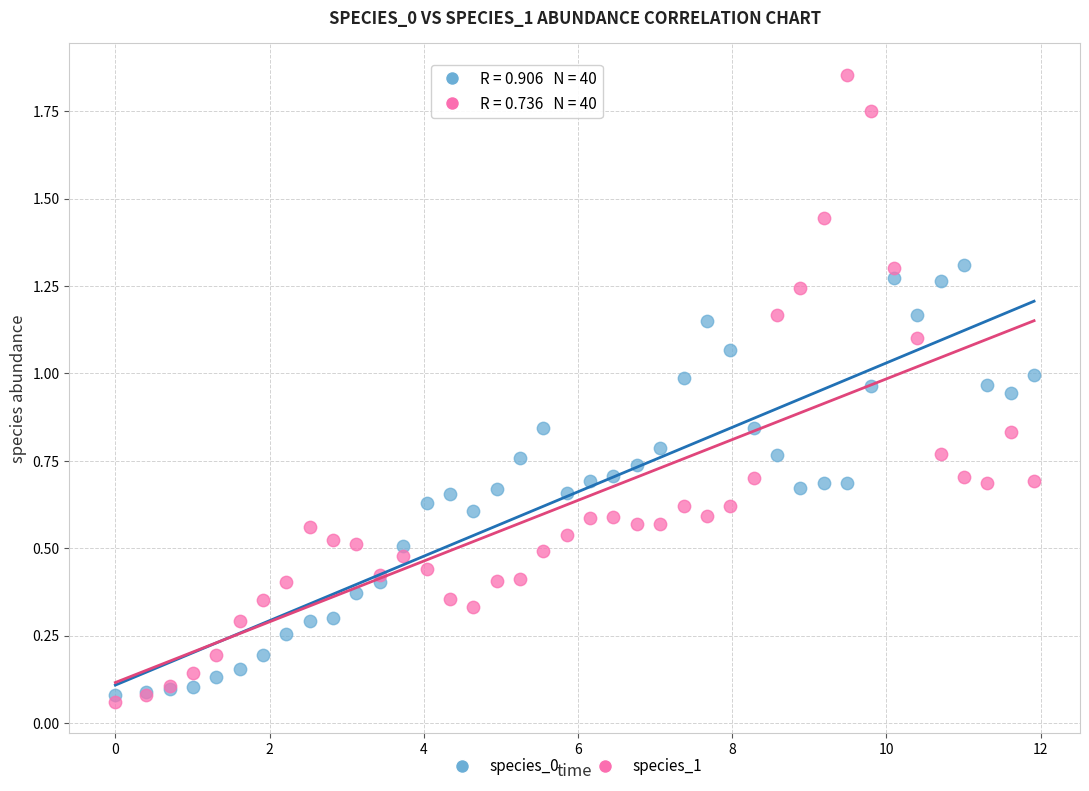

Which series contains the highest Y value?

species_1